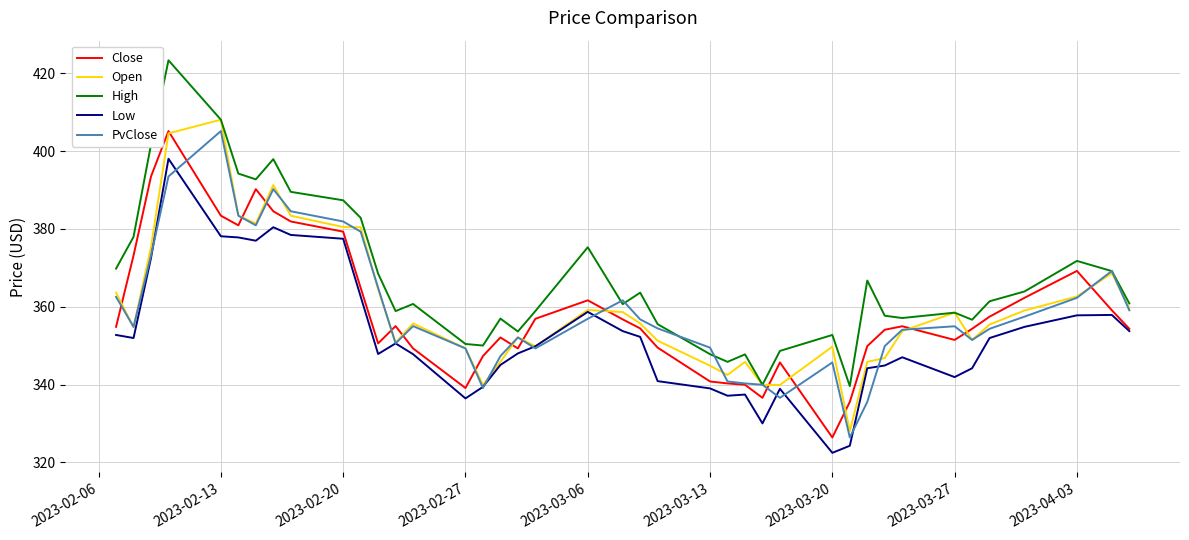

What is the greatest value displayed?

423.3